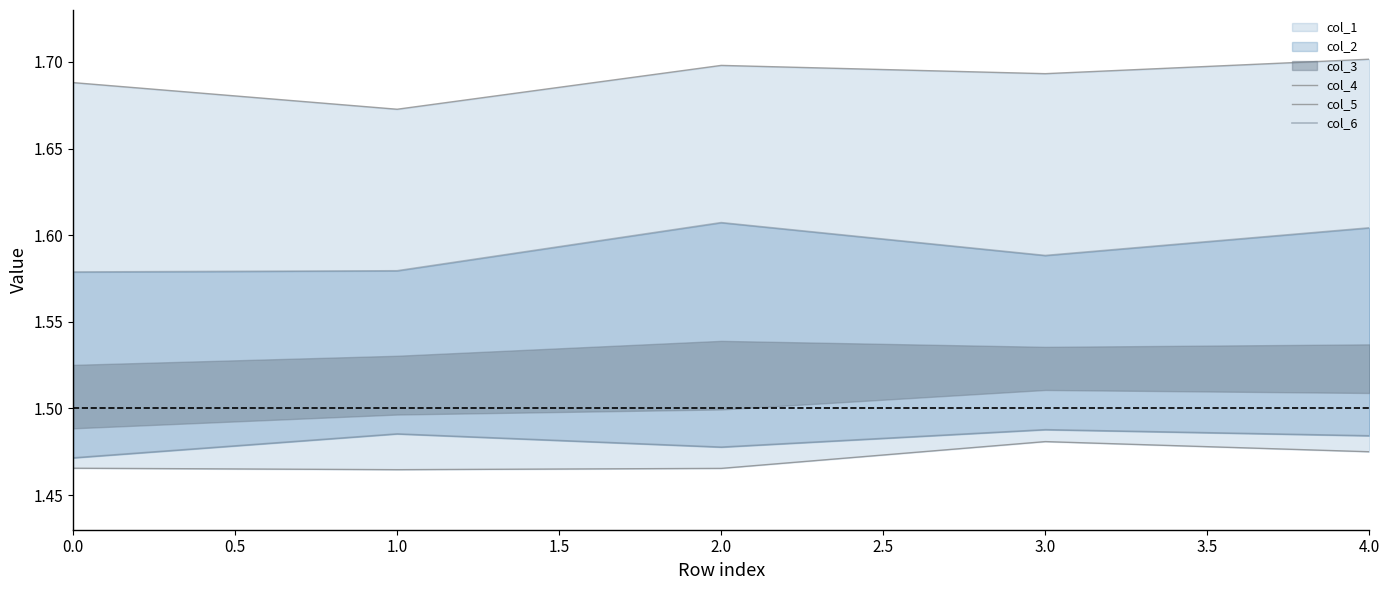

The col_5 series shows 1.5 at 1.0. True or false?

True